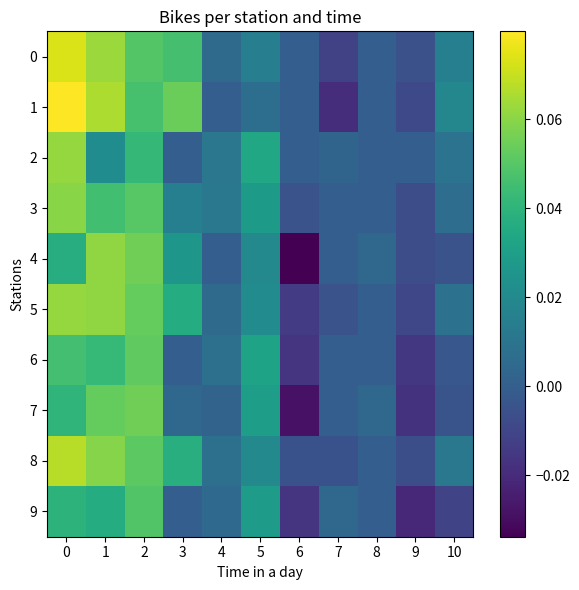

Reading right to left, transcribe all the data shown in this chart.

0: 10=0.0	9=-0.0	8=0.0	7=-0.0	6=0.0	5=0.0	4=0.0	3=0.0	2=0.0	1=0.1	0=0.1
1: 10=0.0	9=-0.0	8=0.0	7=-0.0	6=0.0	5=0.0	4=0.0	3=0.1	2=0.0	1=0.1	0=0.1
2: 10=0.0	9=0.0	8=0.0	7=0.0	6=0.0	5=0.0	4=0.0	3=0.0	2=0.0	1=0.0	0=0.1
3: 10=0.0	9=-0.0	8=0.0	7=0.0	6=-0.0	5=0.0	4=0.0	3=0.0	2=0.1	1=0.0	0=0.1
4: 10=-0.0	9=-0.0	8=0.0	7=0.0	6=-0.0	5=0.0	4=0.0	3=0.0	2=0.1	1=0.1	0=0.0
5: 10=0.0	9=-0.0	8=0.0	7=-0.0	6=-0.0	5=0.0	4=0.0	3=0.0	2=0.1	1=0.1	0=0.1
6: 10=-0.0	9=-0.0	8=0.0	7=0.0	6=-0.0	5=0.0	4=0.0	3=0.0	2=0.1	1=0.0	0=0.0
7: 10=-0.0	9=-0.0	8=0.0	7=0.0	6=-0.0	5=0.0	4=0.0	3=0.0	2=0.1	1=0.1	0=0.0
8: 10=0.0	9=-0.0	8=0.0	7=-0.0	6=-0.0	5=0.0	4=0.0	3=0.0	2=0.1	1=0.1	0=0.1
9: 10=-0.0	9=-0.0	8=0.0	7=0.0	6=-0.0	5=0.0	4=0.0	3=0.0	2=0.0	1=0.0	0=0.0